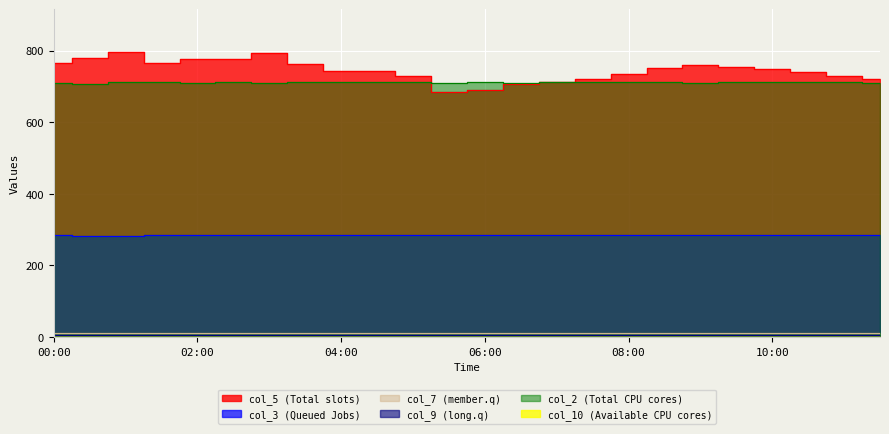

At how many categories does at least one series exceed 492?

24